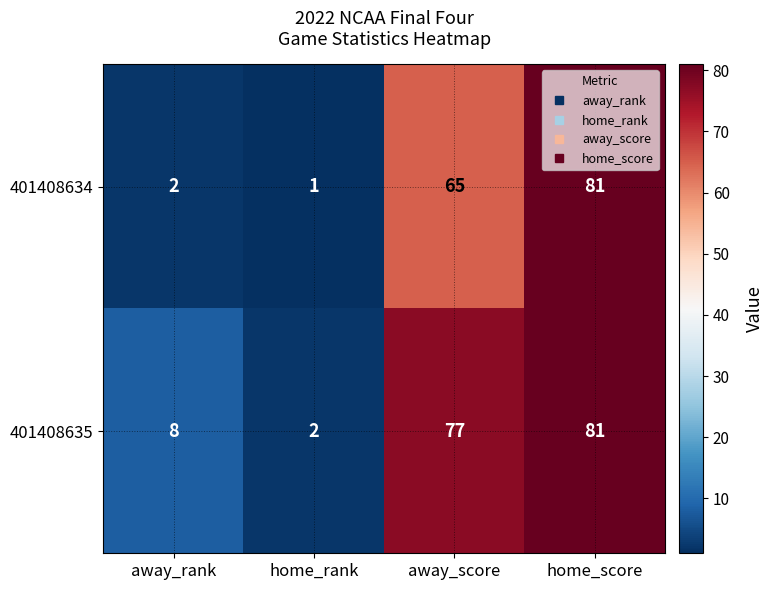

At which category does the chart reach its peak across all series?

home_score